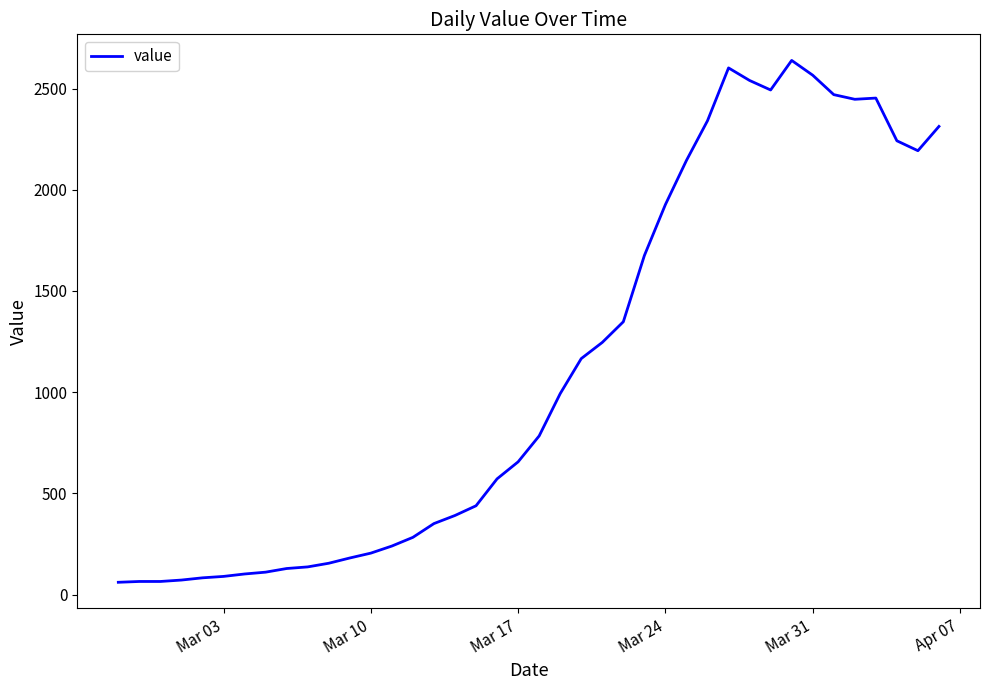

What is the minimum value shown in the chart?

61